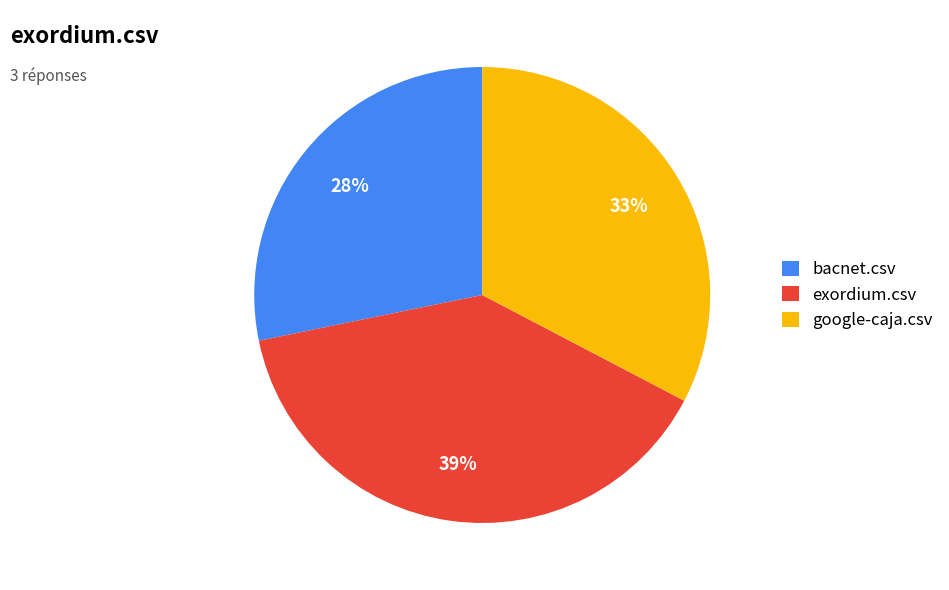

Which category has the biggest portion of the pie?

exordium.csv